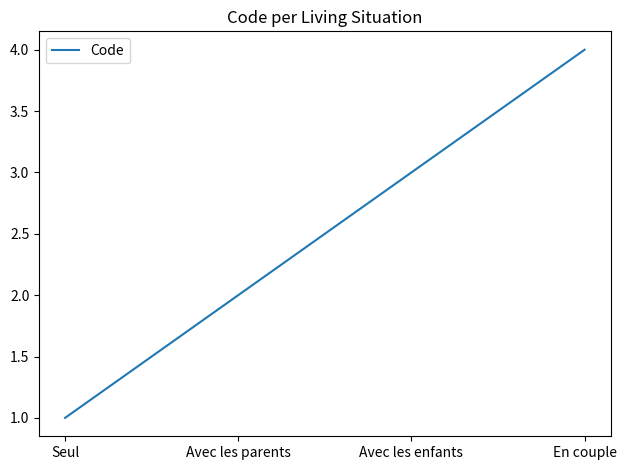

Which label corresponds to the smallest value in the chart?

Seul